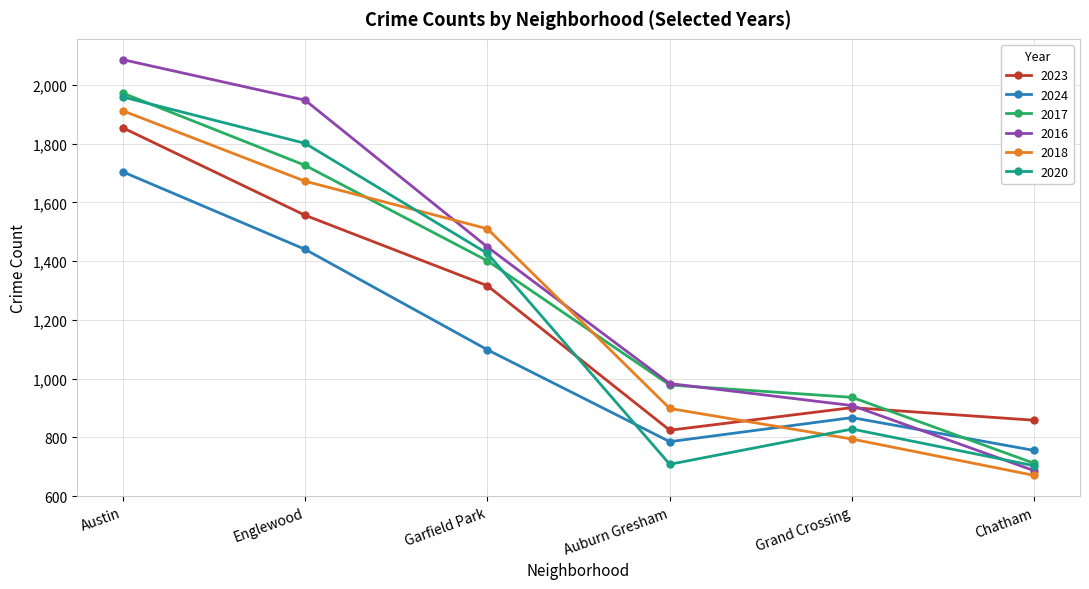

What is the label of the 2nd point from the right?

Grand Crossing